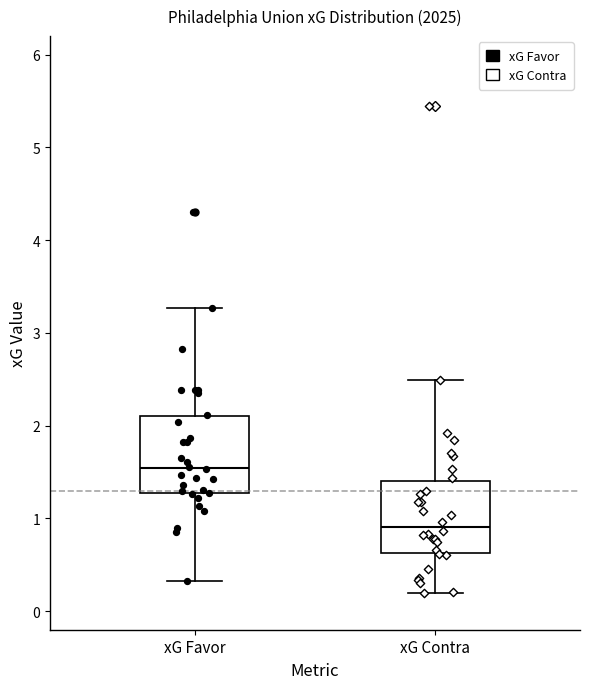

Which box has the lowest median line?

xG Contra